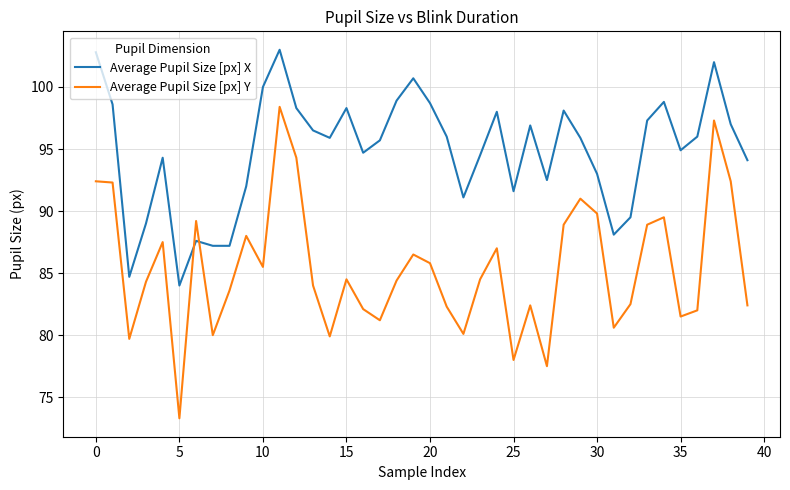

True or false: Average Pupil Size [px] Y has more than 0 interior local peaks.

True